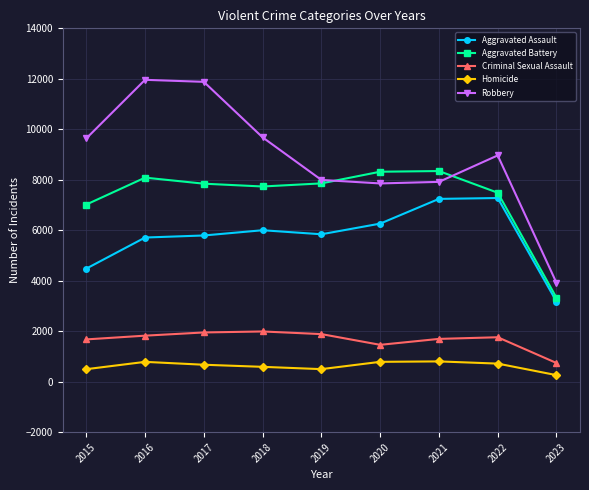

Which category has the lowest value across all series?

2023